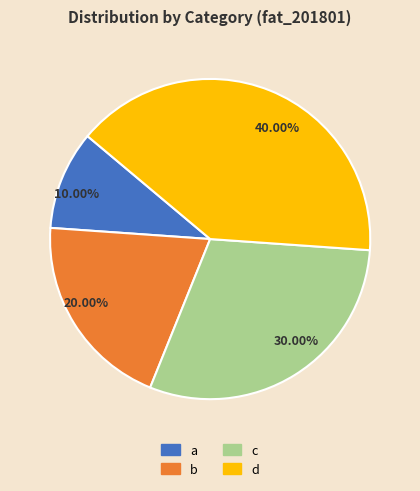

What is the smallest slice in the pie chart?

10.00%